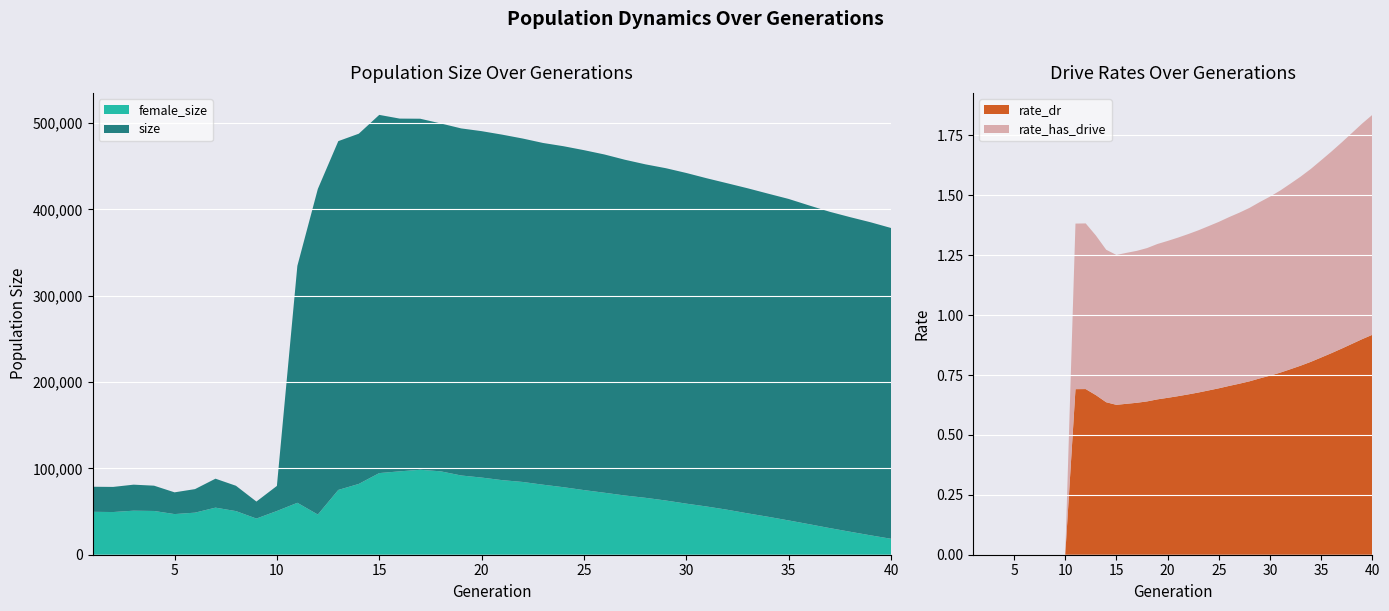

Reading right to left, what are all the values shown in this chart?

size: 40=378488.0	39=385124.0	38=391058.0	37=397297.0	36=404600.0	35=412128.0	34=418236.0	33=424456.0	32=430297.0	31=436067.0	30=442209.0	29=447752.0	28=452235.0	27=457542.0	26=463648.0	25=468650.0	24=473215.0	23=476982.0	22=482158.0	21=486637.0	20=490662.0	19=493850.0	18=499617.0	17=505062.0	16=505205.0	15=509512.0	14=487701.0	13=479117.0	12=423705.0	11=334631.0	10=79693.0	9=61578.0	8=79880.0	7=88078.0	6=75997.0	5=72265.0	4=79981.0	3=81155.0	2=78543.0	1=78743.0
female_size: 40=18475.0	39=22457.0	38=26614.0	37=30878.0	36=35348.0	35=39724.0	34=43935.0	33=47901.0	32=52106.0	31=55834.0	30=59164.0	29=62794.0	28=65932.0	27=68606.0	26=71801.0	25=74866.0	24=78205.0	23=81118.0	22=84301.0	21=86402.0	20=89379.0	19=91797.0	18=96605.0	17=98399.0	16=96592.0	15=94565.0	14=82007.0	13=75048.0	12=46543.0	11=60146.0	10=50649.0	9=41891.0	8=50528.0	7=54536.0	6=48735.0	5=47071.0	4=50677.0	3=51002.0	2=49450.0	1=49708.0
rate_dr: 40=0.9	39=0.9	38=0.9	37=0.9	36=0.8	35=0.8	34=0.8	33=0.8	32=0.8	31=0.8	30=0.7	29=0.7	28=0.7	27=0.7	26=0.7	25=0.7	24=0.7	23=0.7	22=0.7	21=0.7	20=0.7	19=0.6	18=0.6	17=0.6	16=0.6	15=0.6	14=0.6	13=0.7	12=0.7	11=0.7	10=0.0	9=0.0	8=0.0	7=0.0	6=0.0	5=0.0	4=0.0	3=0.0	2=0.0	1=0.0
rate_has_drive: 40=0.9	39=0.9	38=0.9	37=0.9	36=0.8	35=0.8	34=0.8	33=0.8	32=0.8	31=0.8	30=0.7	29=0.7	28=0.7	27=0.7	26=0.7	25=0.7	24=0.7	23=0.7	22=0.7	21=0.7	20=0.7	19=0.6	18=0.6	17=0.6	16=0.6	15=0.6	14=0.6	13=0.7	12=0.7	11=0.7	10=0.0	9=0.0	8=0.0	7=0.0	6=0.0	5=0.0	4=0.0	3=0.0	2=0.0	1=0.0